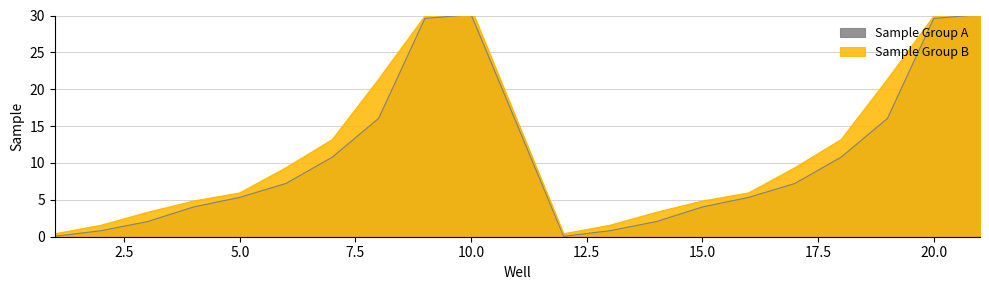

At which category is the sum across all series the highest?

10